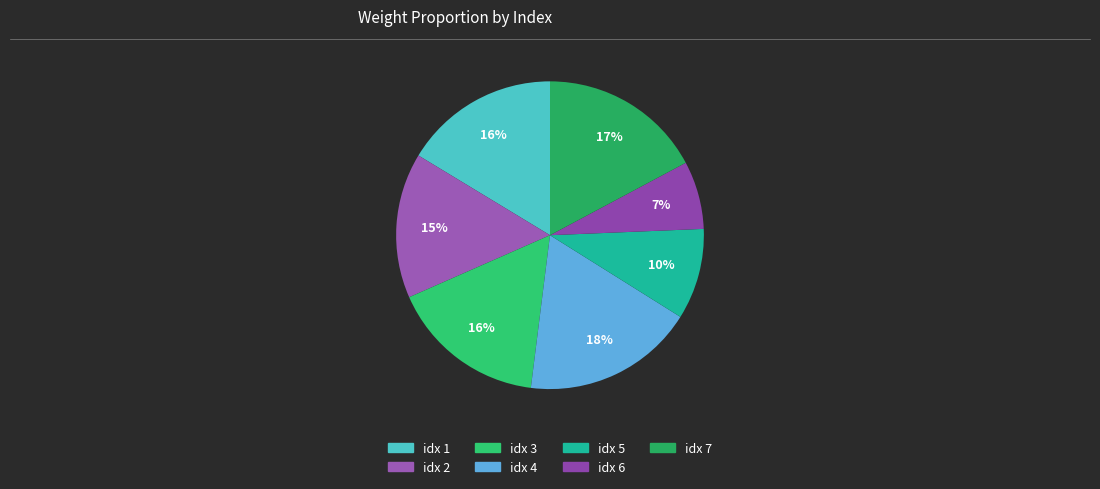

How many segments does this pie chart have?

7